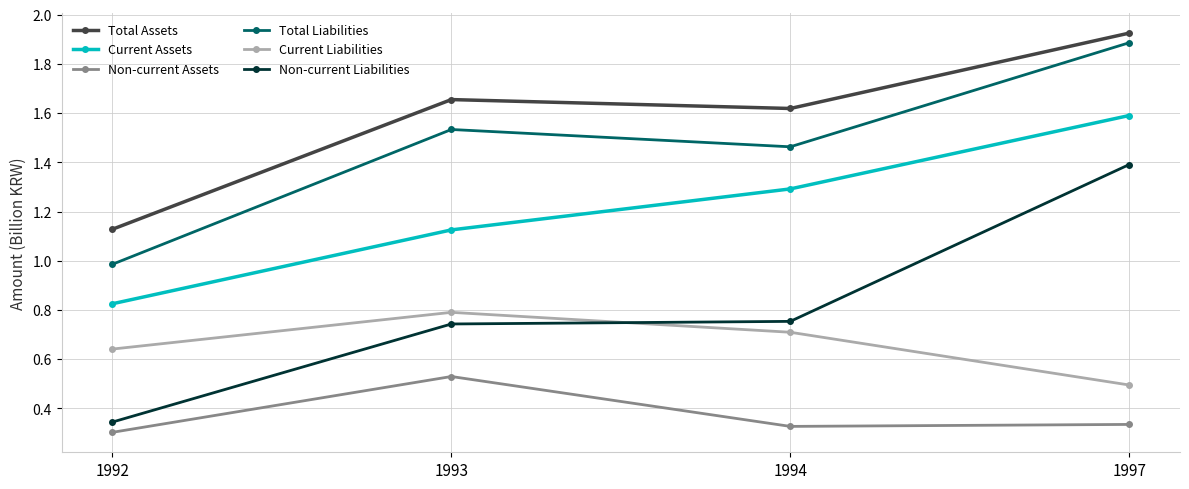

True or false: Total Assets has more than 1 points higher than both neighbors.

False